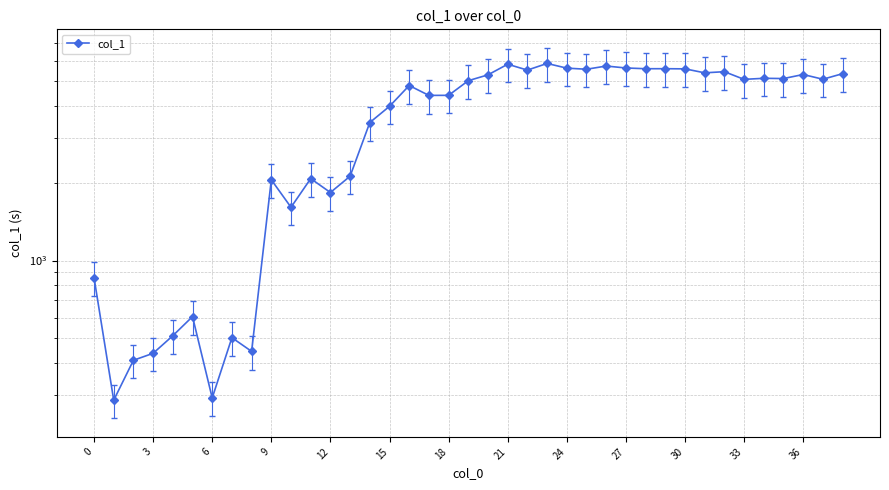

What is the greatest value displayed?

5843.1